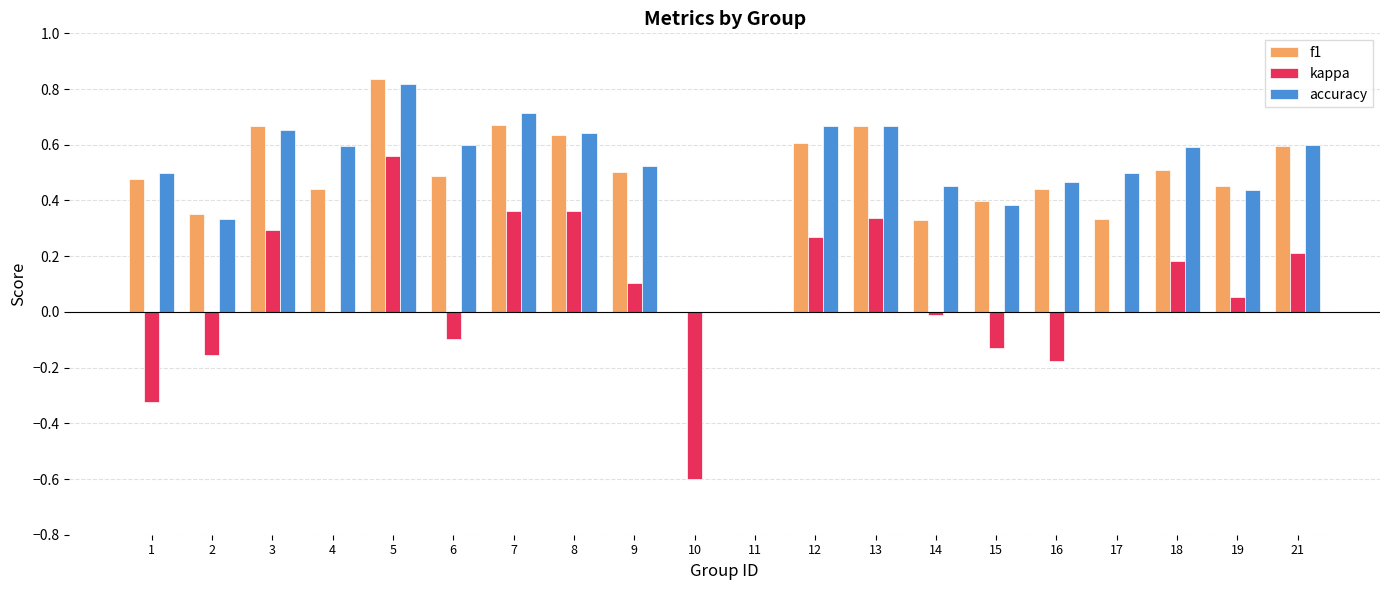

Between 8 and 18, which series saw the biggest shift?

kappa